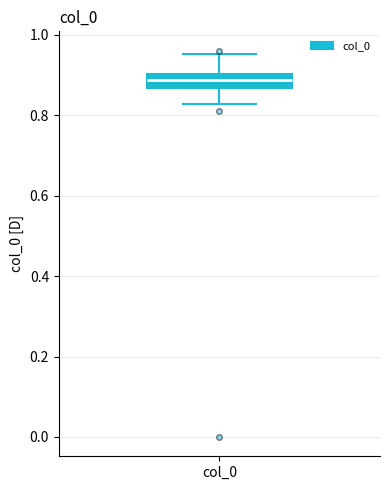

Read this box plot against the y-axis: the position of the median line, the range covered by the box, and the ends of both whiskers. The values are not printed on the chart, so give them approximately, as read against the axis.

median 0.88, box 0.86 to 0.90, whiskers 0.82 to 0.96